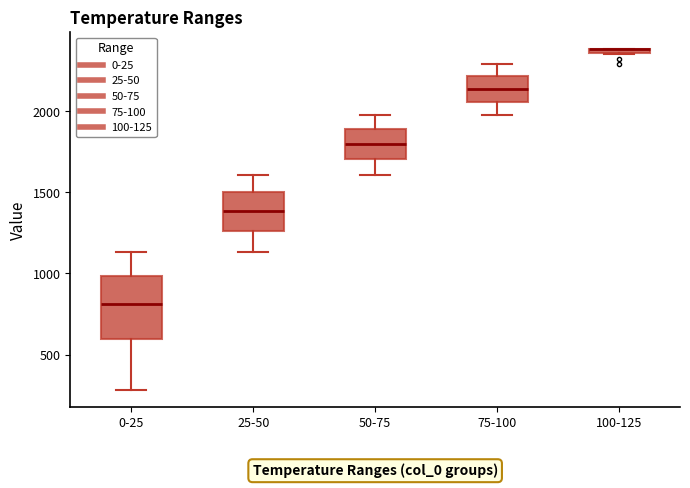

Where does the upper whisker of the box for 50-75 end on the y-axis? The values are not printed on the chart, so give them approximately, as read against the axis.

2000